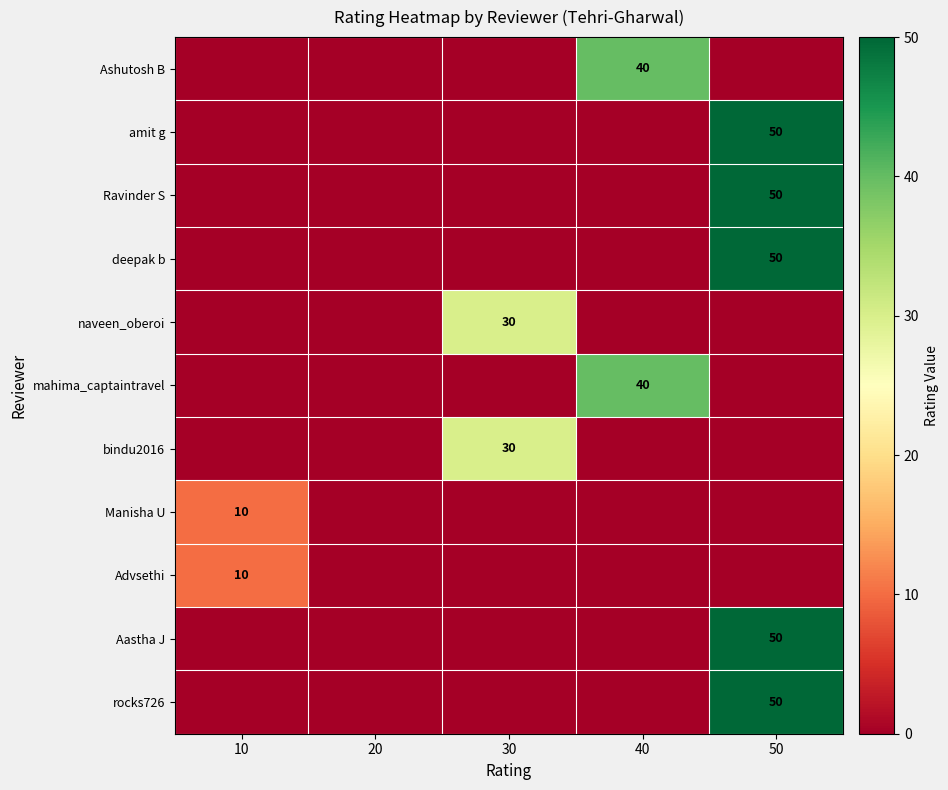

What is the difference between the highest and lowest values at 10?

10